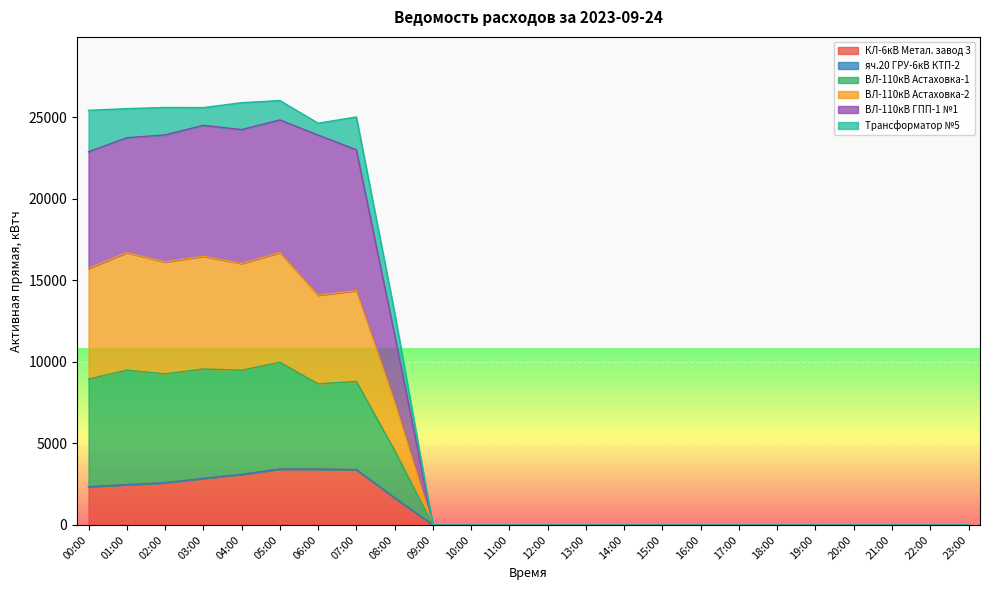

What is the total value across all series at 02:00?

25601.4